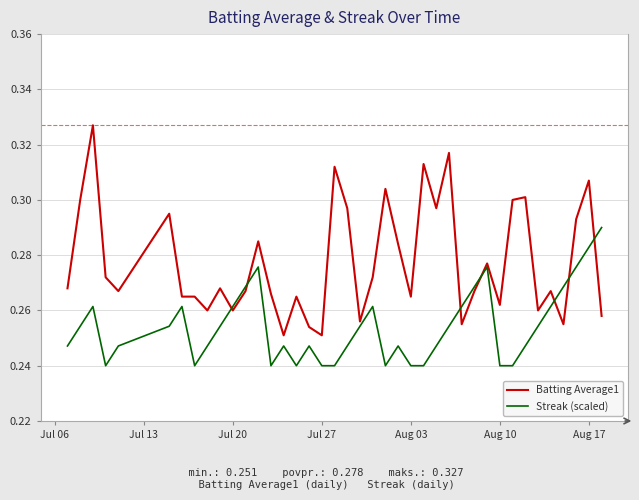

What is the difference between the second highest and second lowest values in the Batting Average1 series?

0.1